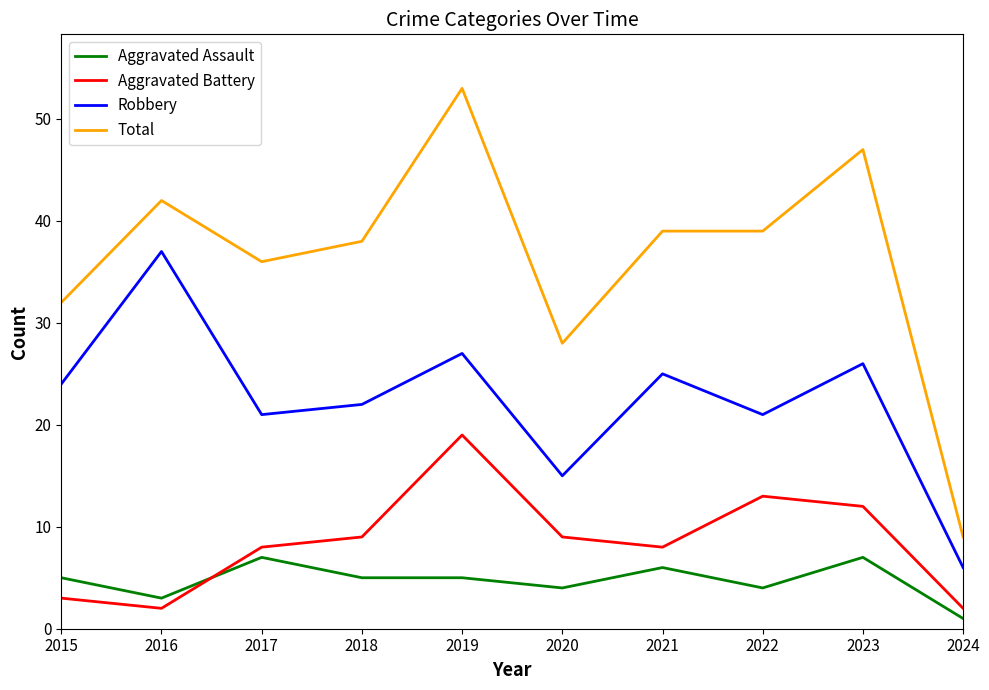

The value of Aggravated Assault at 2017 is 3. True or false?

False